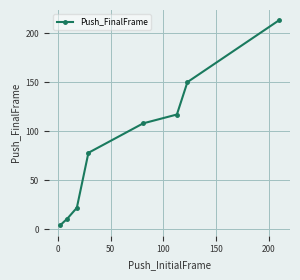

True or false: there are more than 0 points higher than both neighbors.

False